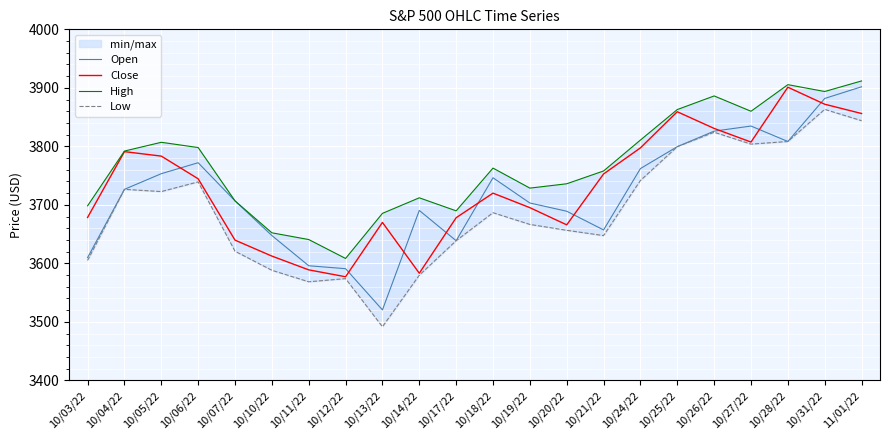

Is the value of High at 10/10/22 greater than the value of Low at 10/19/22?

No